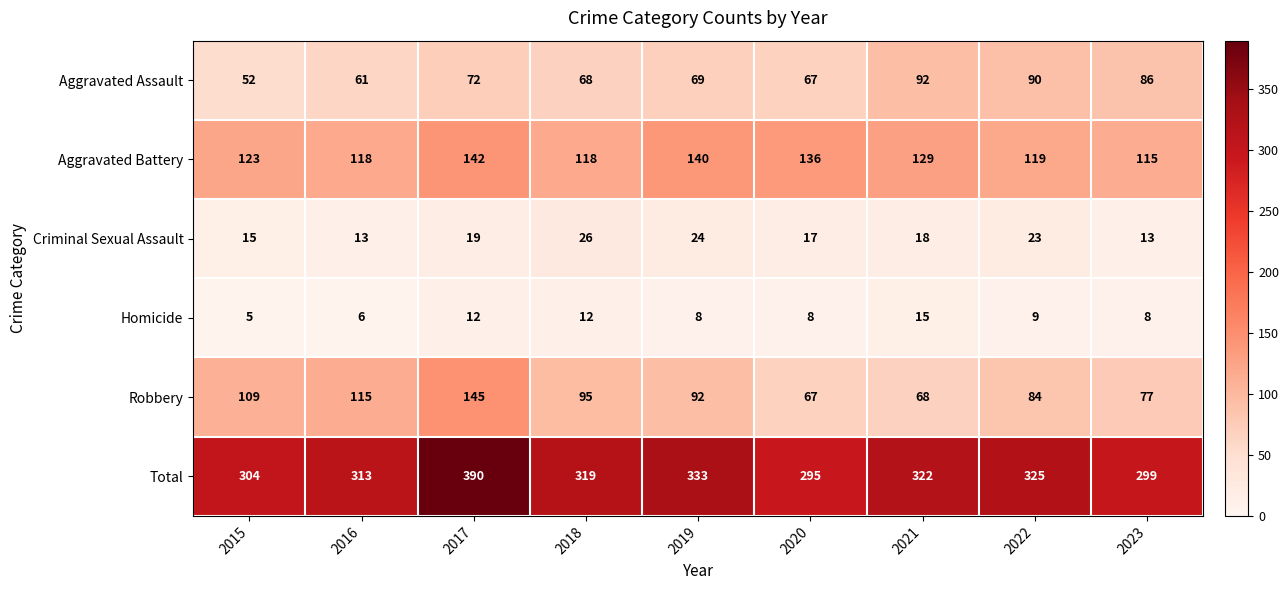

Count the number of data series in this chart.

6